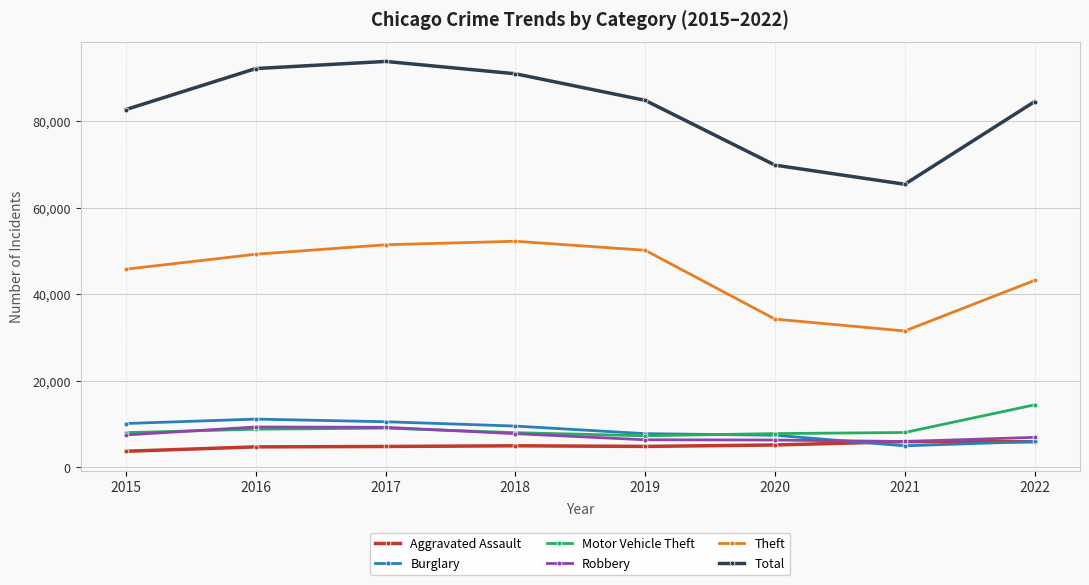

Which label corresponds to the smallest value in the chart?

2015